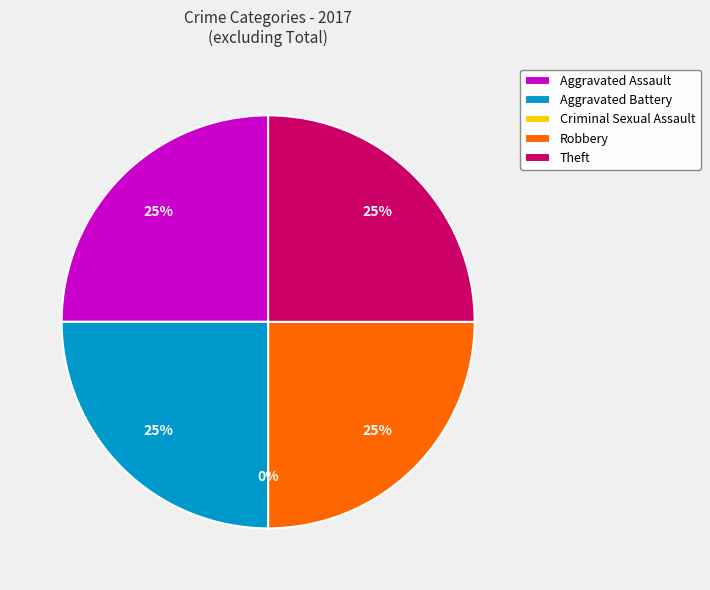

How much of the chart is everything except Aggravated Assault?

75.0%